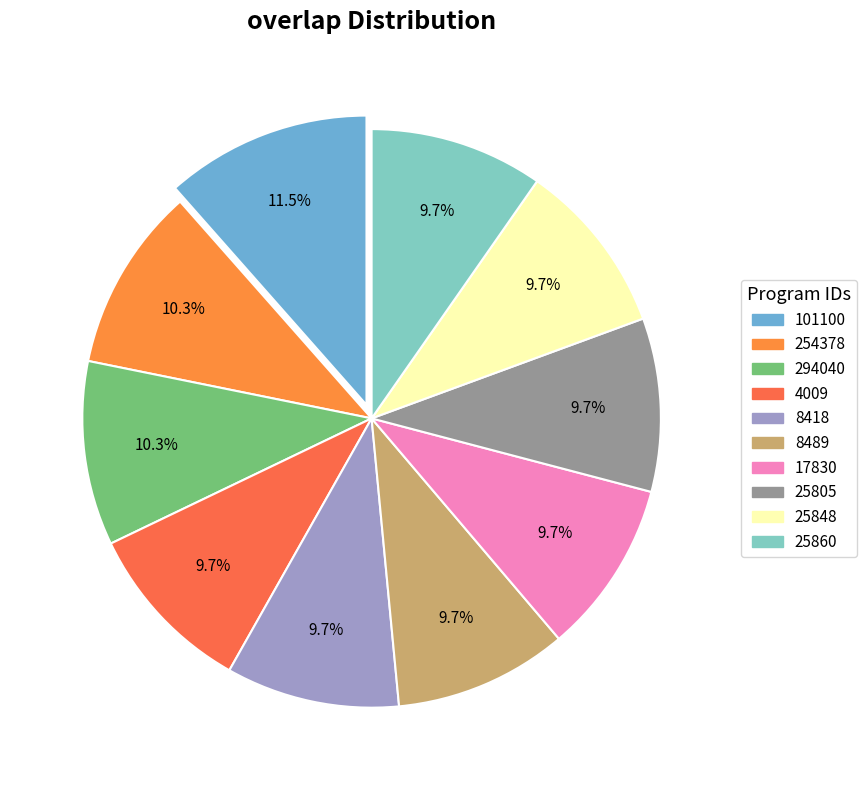

To the nearest percent, what is the average slice percentage?

10%